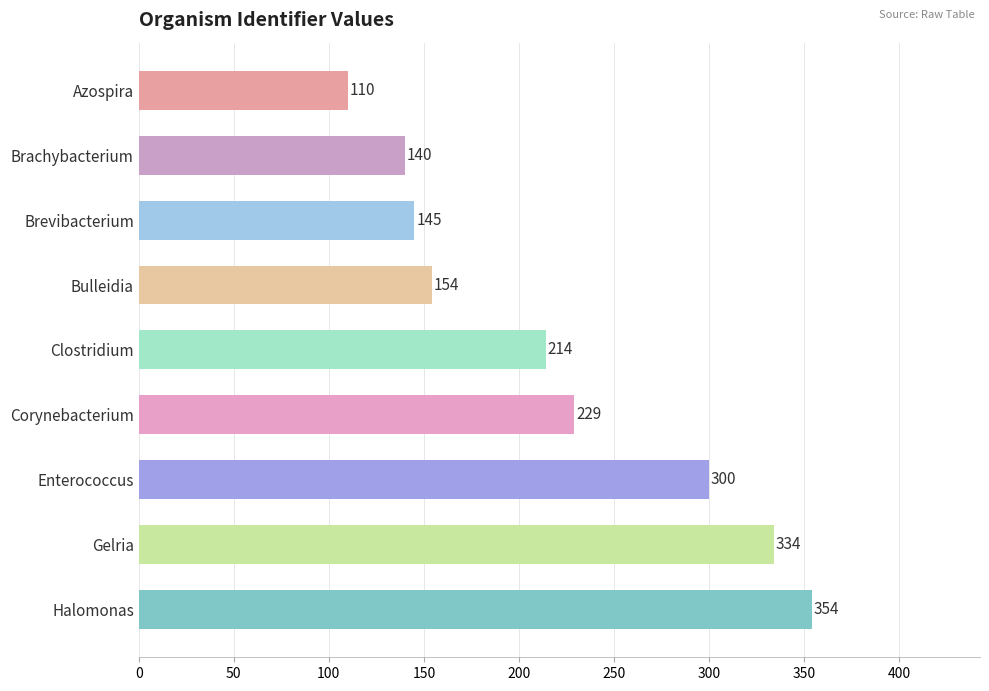

How many series are shown in this chart?

1